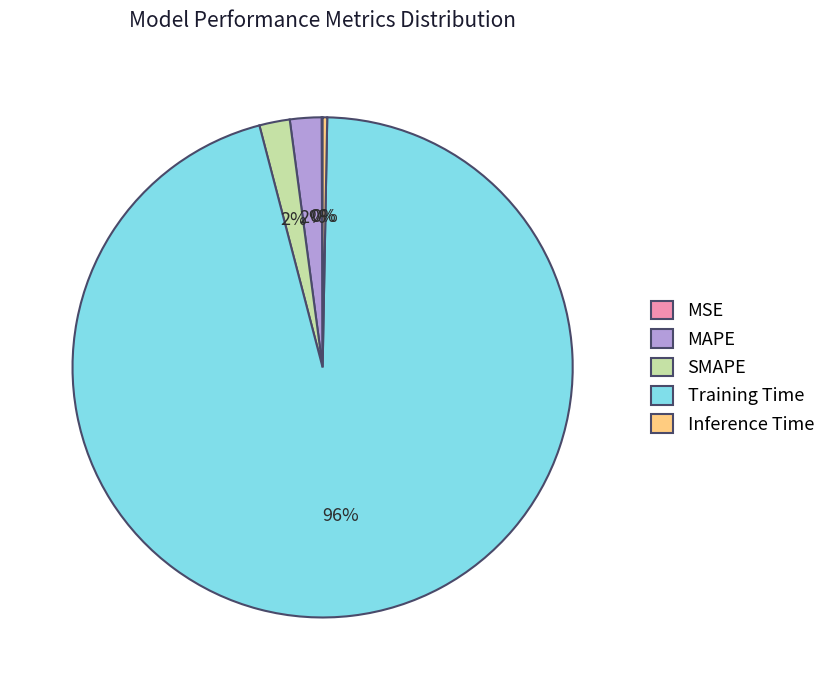

What percentage is the MAPE slice, to the nearest percent?

2%